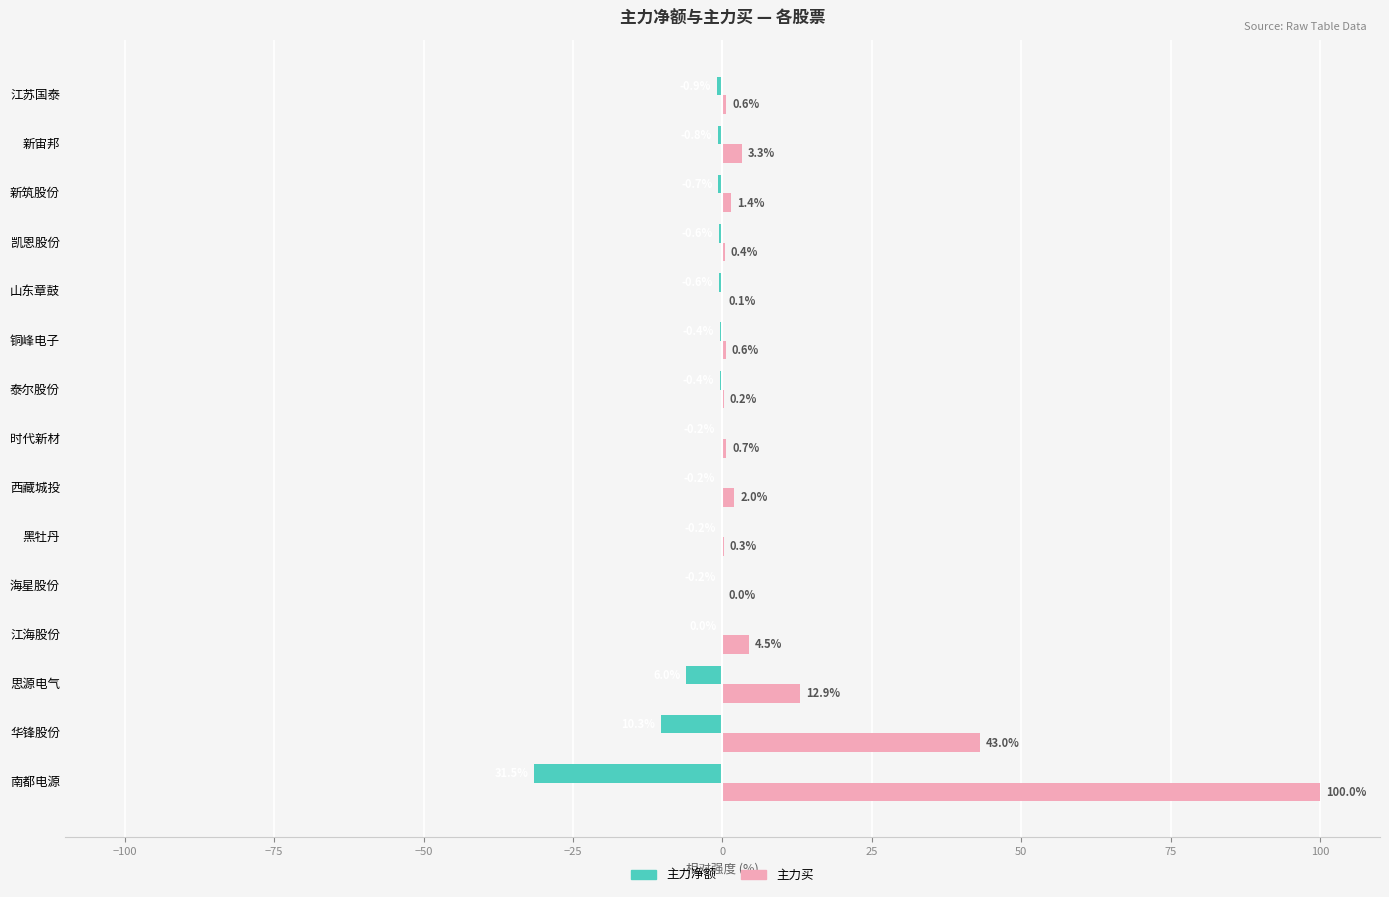

The value of 主力买 at 泰尔股份 is 0.2. True or false?

True